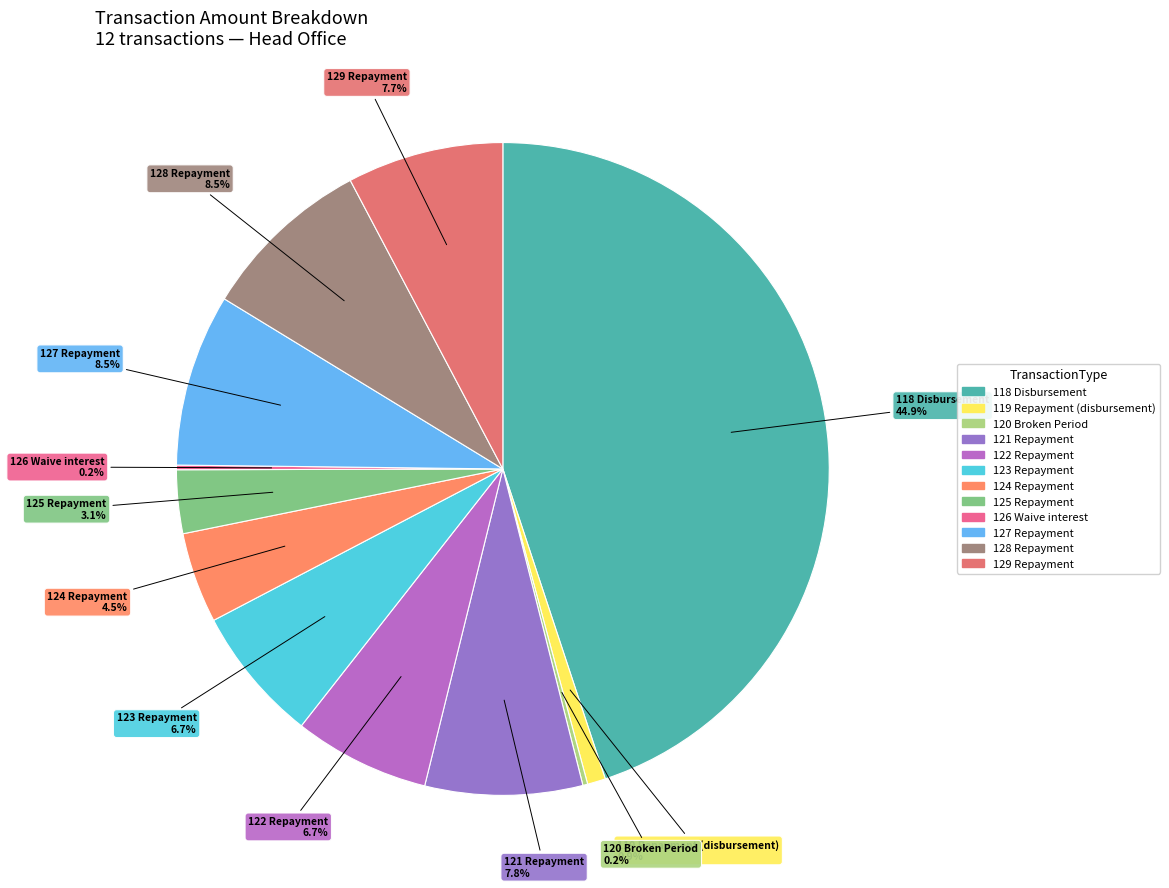

Which has a higher value, 128 Repayment or 119 Repayment (disbursement)?

128 Repayment